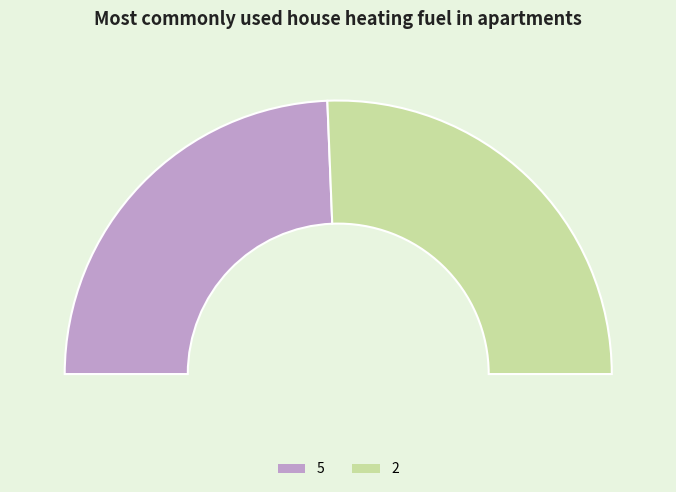

To the nearest percent, what is the difference between the largest and smallest slice percentages?

3%